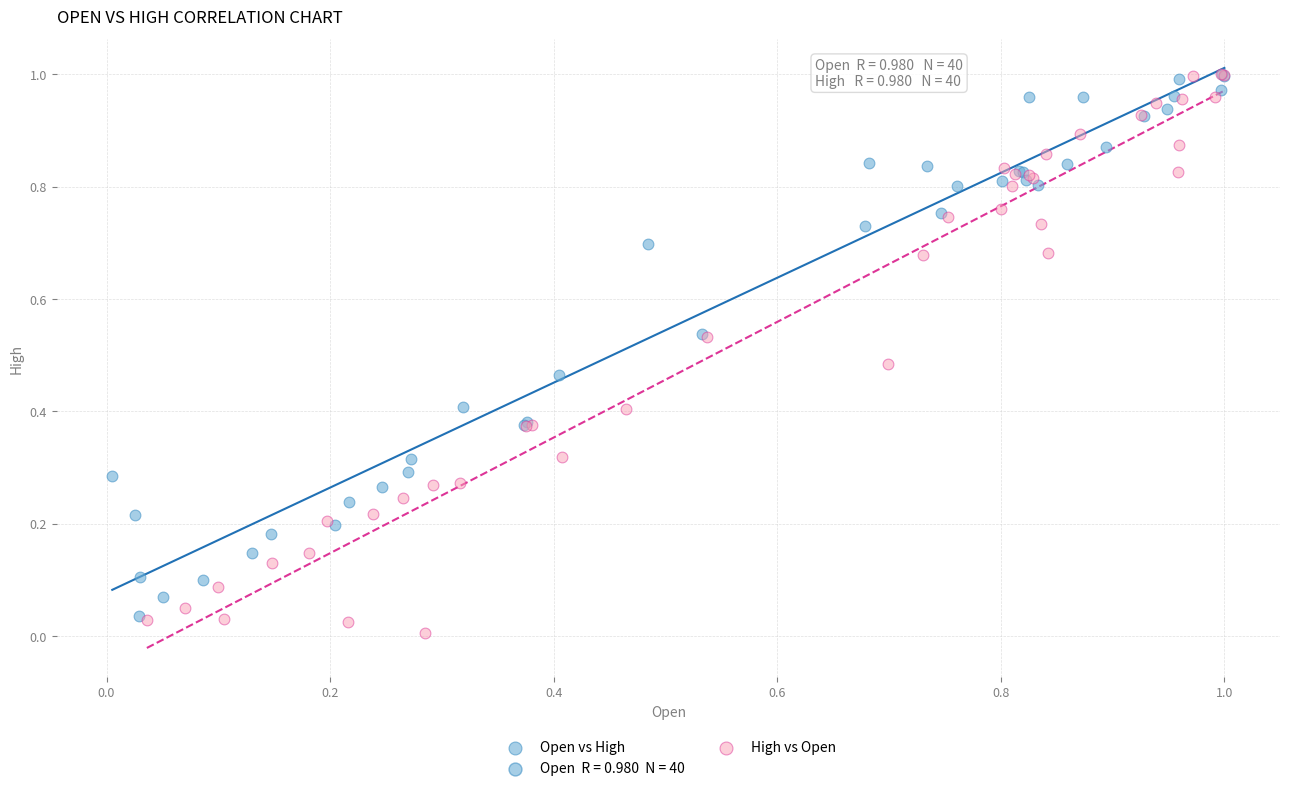

Which series has the widest spread of Y values?

High vs Open